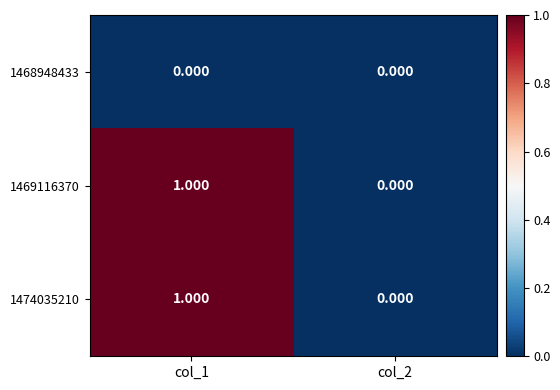

Count the number of data series in this chart.

3